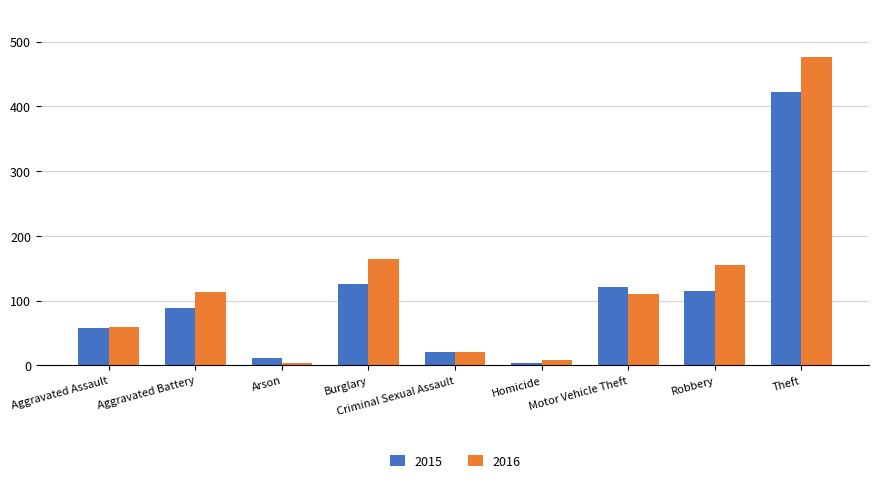

Is the value of 2016 at Motor Vehicle Theft greater than the value of 2015 at Burglary?

No